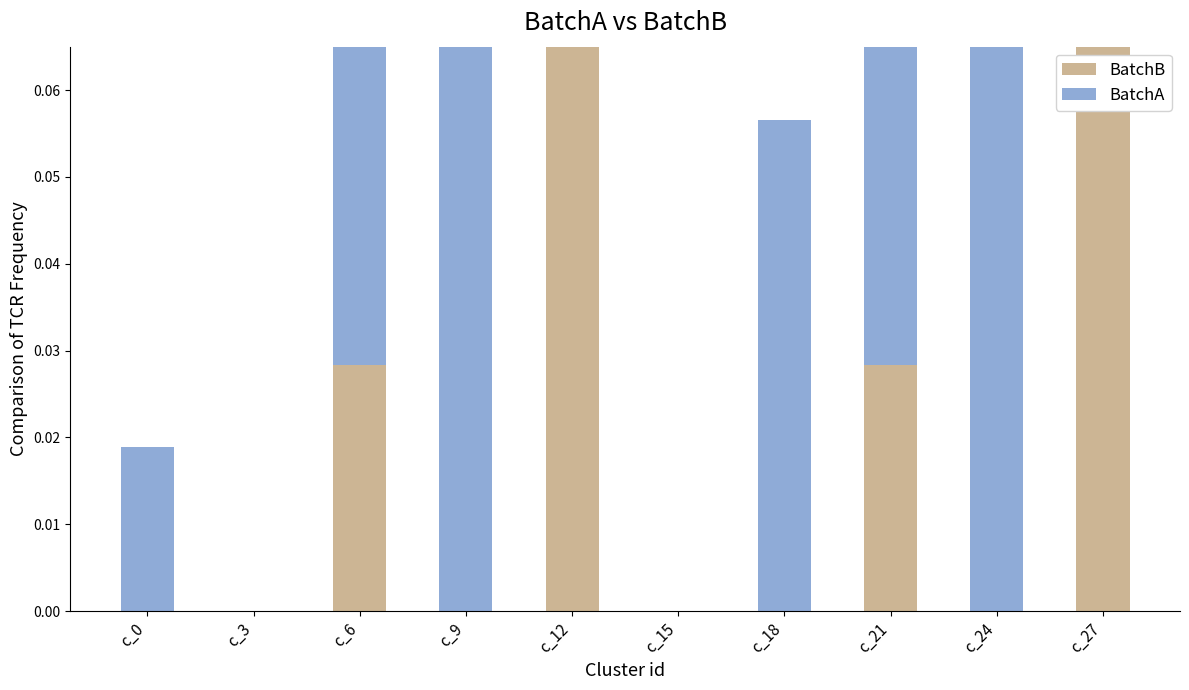

Rank the series by their maximum value, from lowest to highest.

BatchB, BatchA